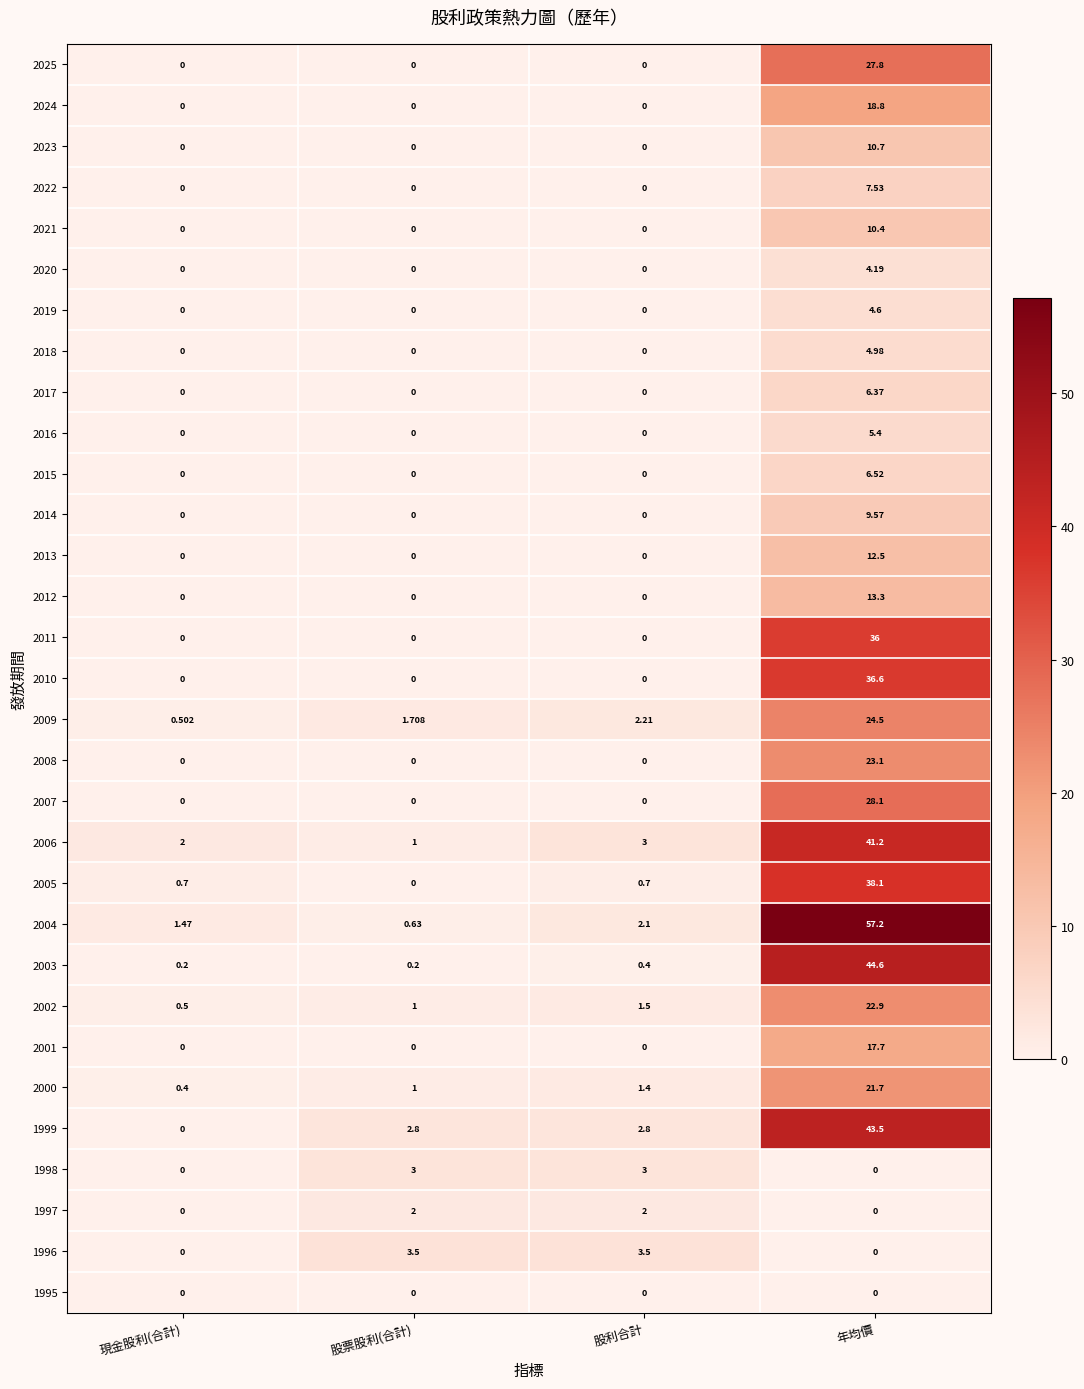

Where does the 2004 series first go above 2?

股利合計